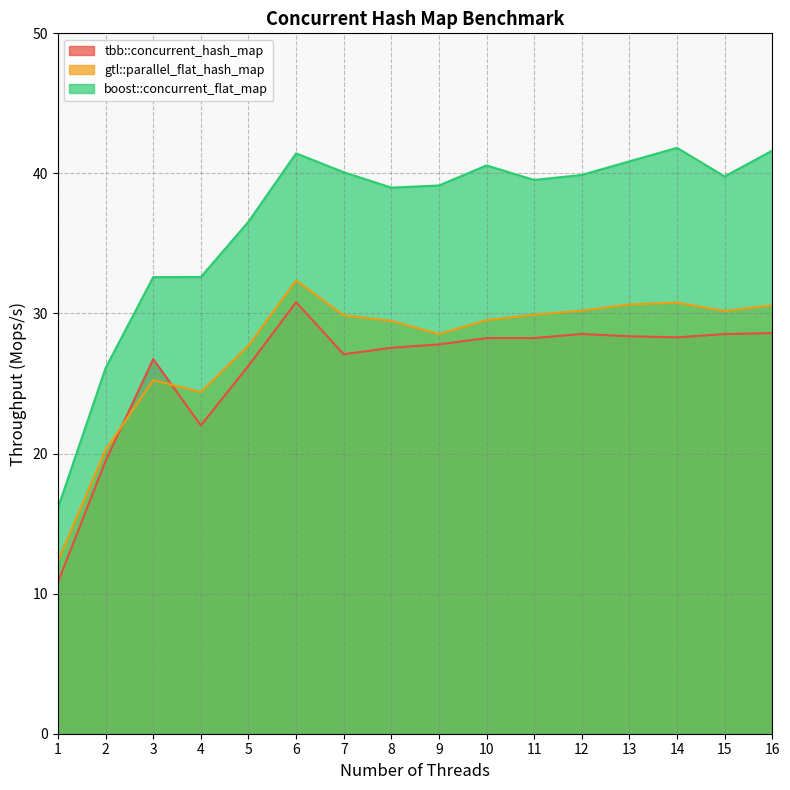

How many interior local peaks does the tbb::concurrent_hash_map series have?

3